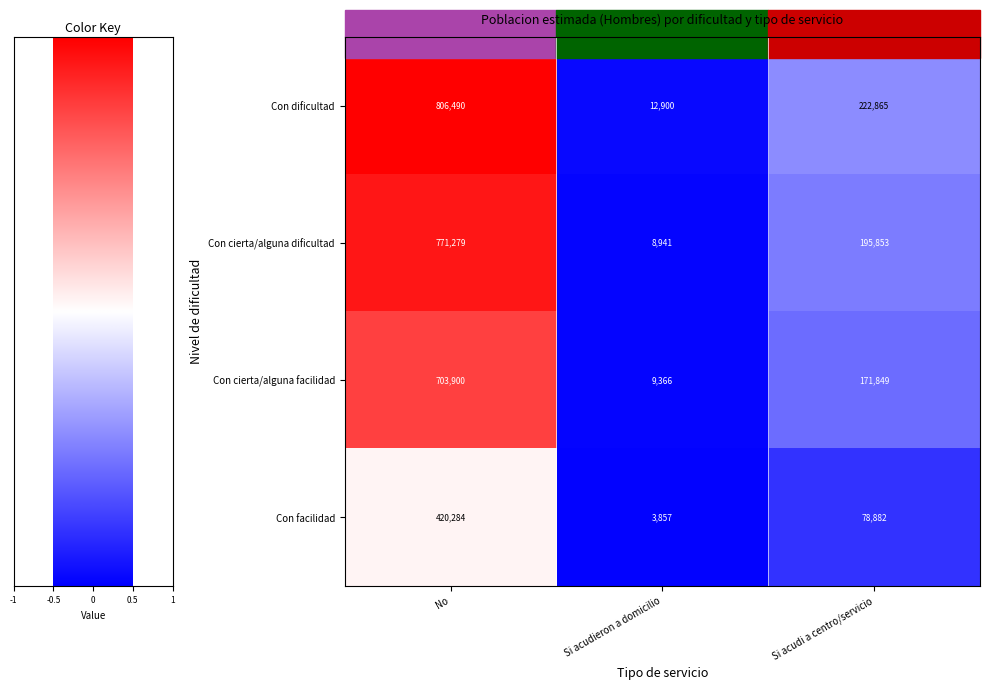

What is the difference between the Con facilidad values at Si acudieron a domicilio and No?

416427